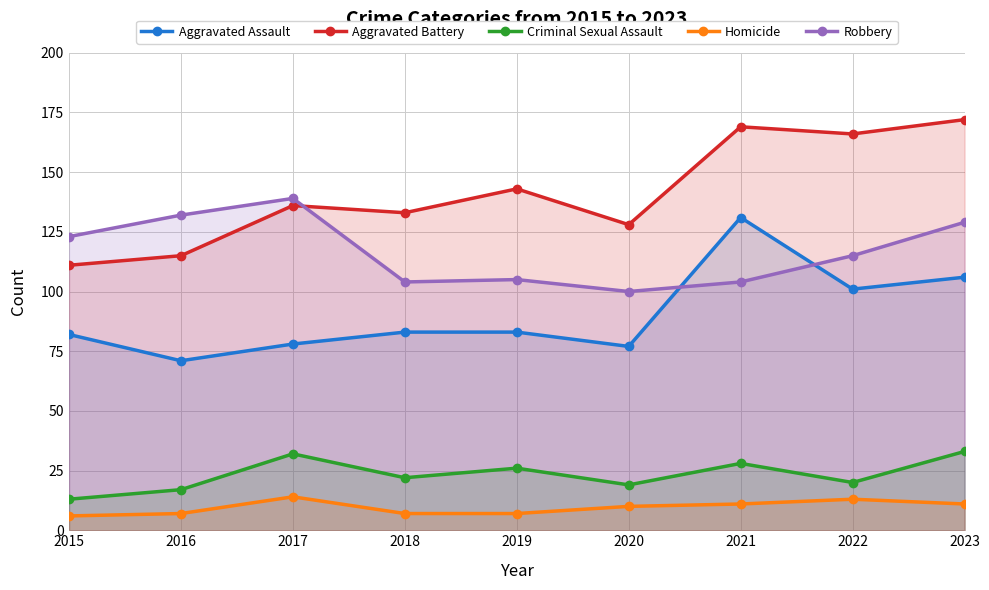

Which series has the largest total across all categories?

Aggravated Battery